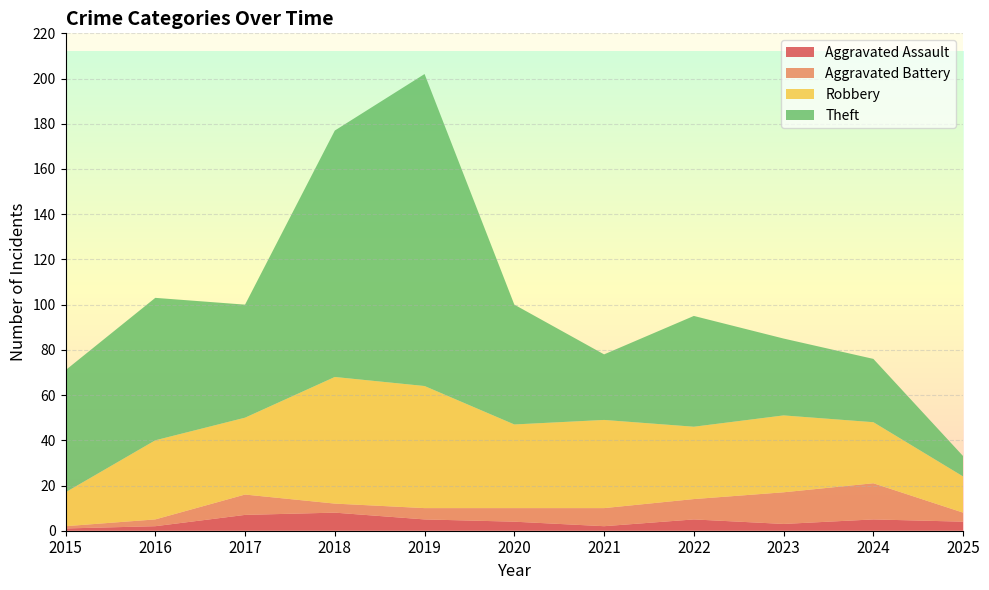

Reading left to right, what are all the values shown in this chart?

Aggravated Assault: 1	2	7	8	5	4	2	5	3	5	4
Aggravated Battery: 1	3	9	4	5	6	8	9	14	16	4
Robbery: 15	35	34	56	54	37	39	32	34	27	16
Theft: 54	63	50	109	138	53	29	49	34	28	9